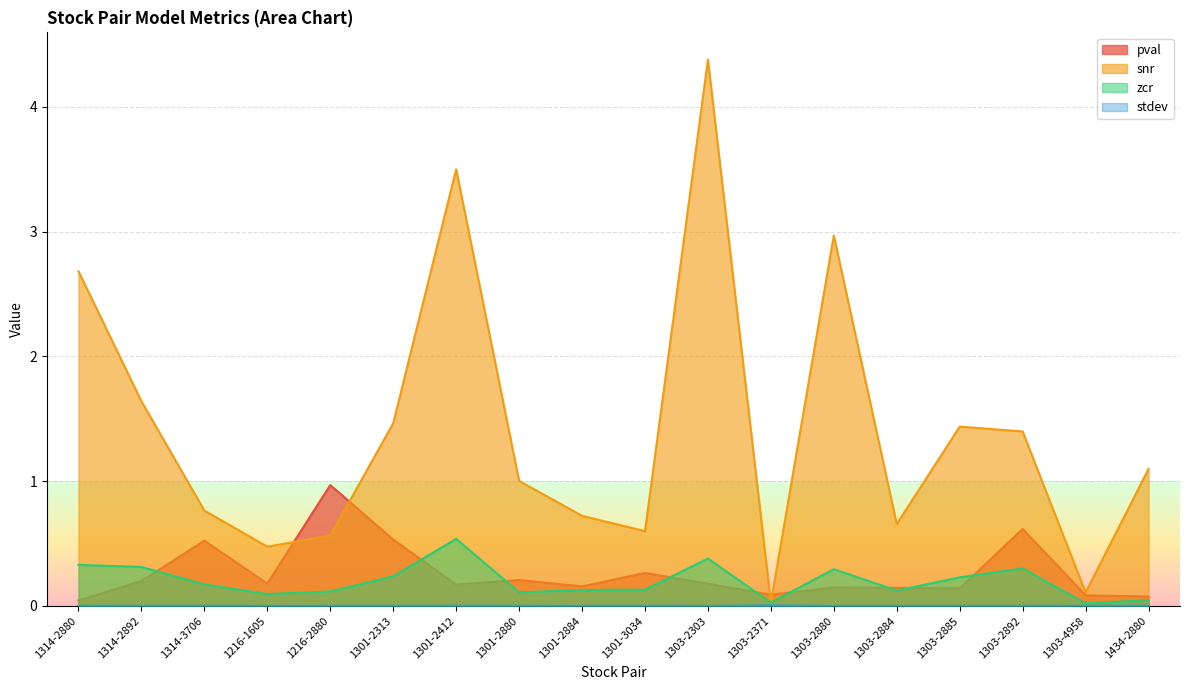

How many interior local peaks does the pval series have?

6